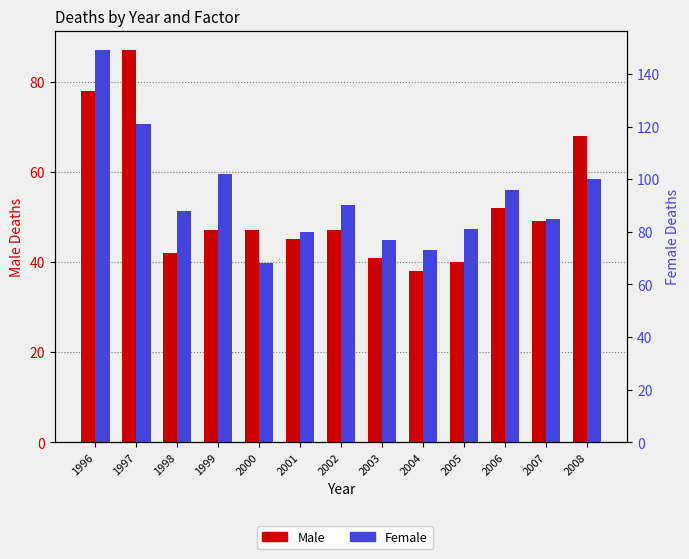

Count the number of categories in the chart.

13